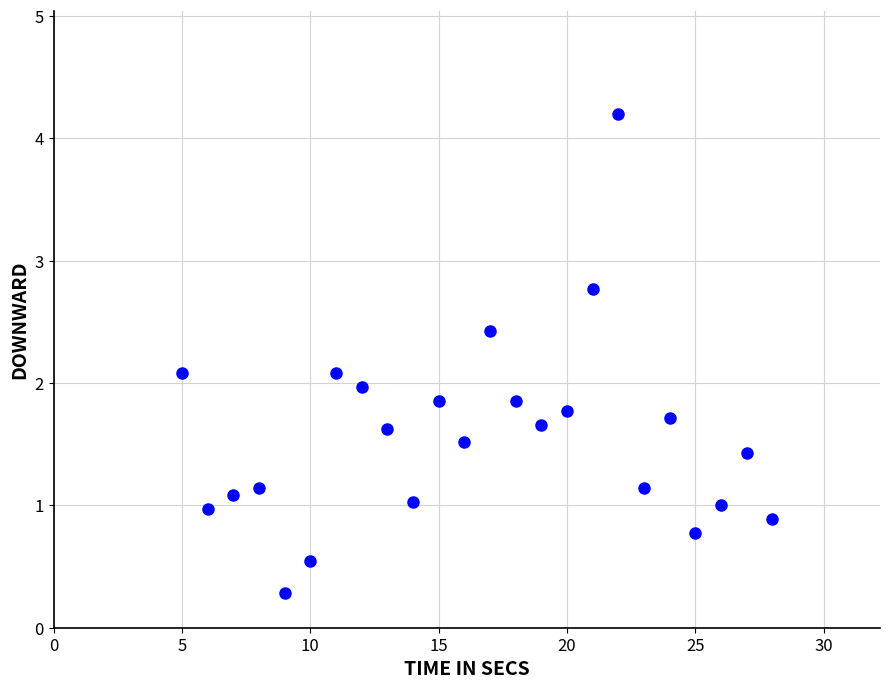

What is the range of X values (max minus min)?

23.0